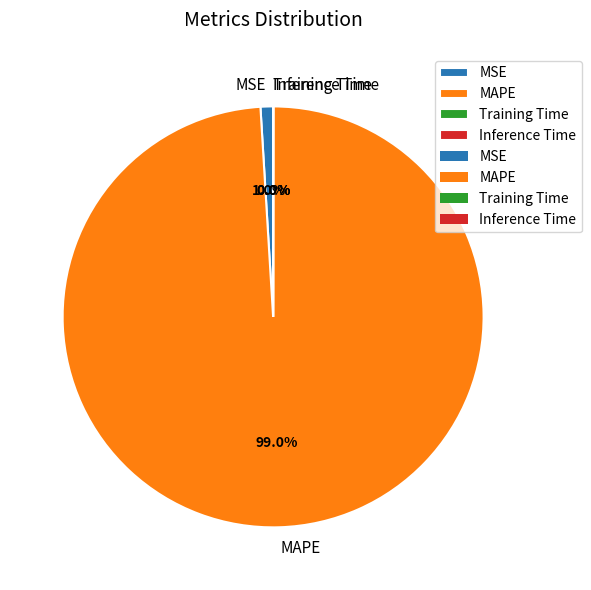

Which has a higher value, MSE or MAPE?

MAPE